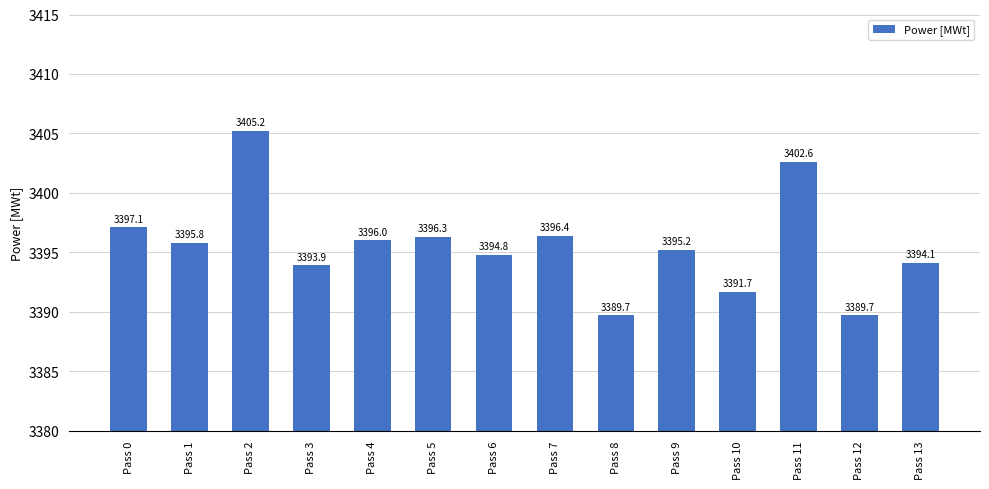

Reading left to right, what are all the values shown in this chart?

Pass 0=3397.1	Pass 1=3395.8	Pass 2=3405.2	Pass 3=3393.9	Pass 4=3396.0	Pass 5=3396.3	Pass 6=3394.8	Pass 7=3396.4	Pass 8=3389.7	Pass 9=3395.2	Pass 10=3391.7	Pass 11=3402.6	Pass 12=3389.7	Pass 13=3394.1